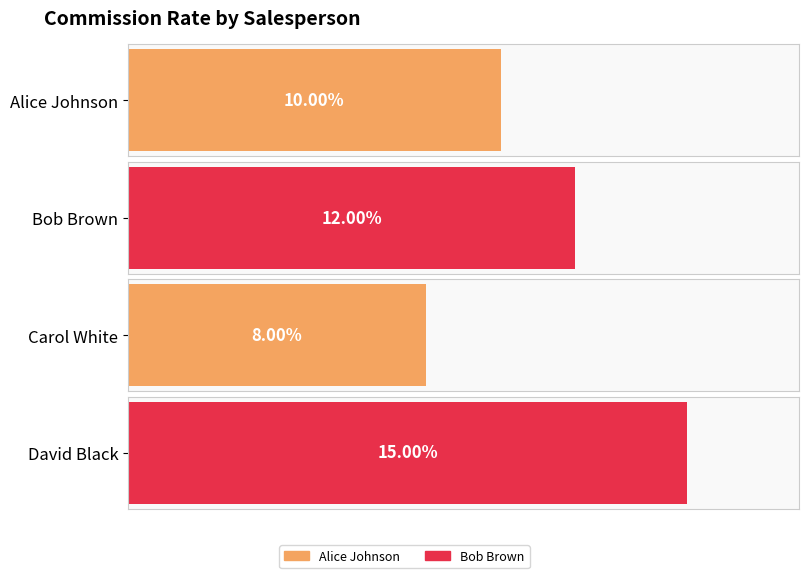

Reading left to right, transcribe all the data shown in this chart.

Alice Johnson=0.1	Bob Brown=0.1	Carol White=0.1	David Black=0.1